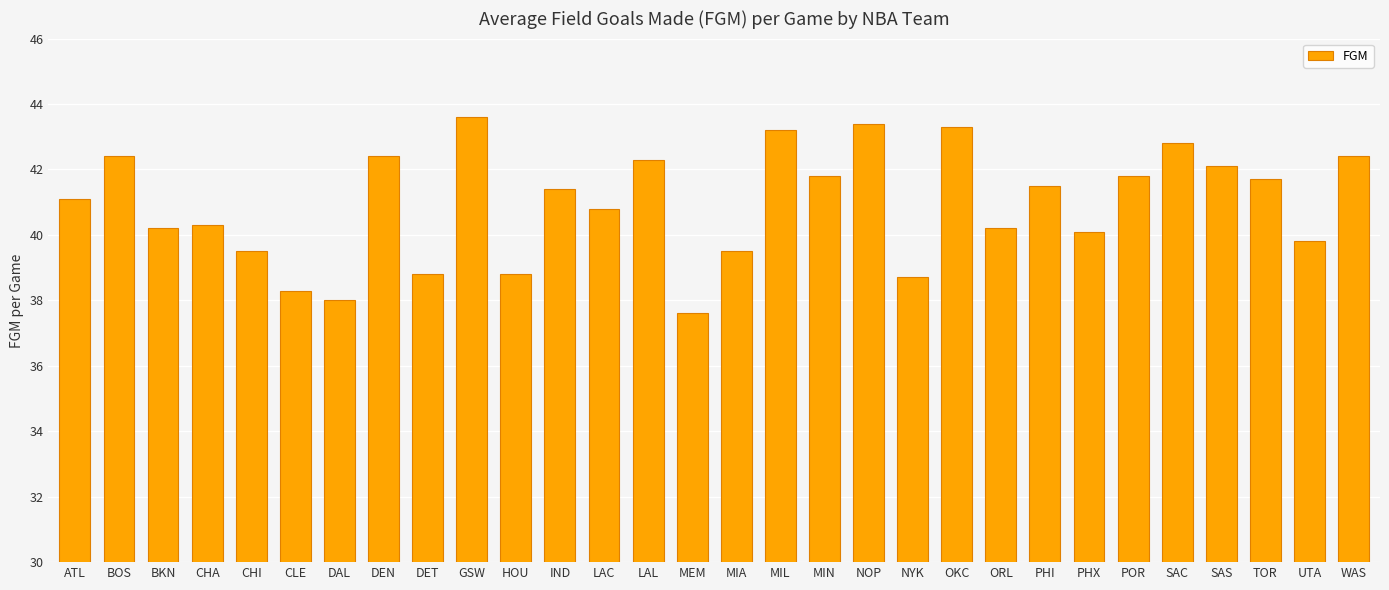

What is the approximate value at NOP?

43.4